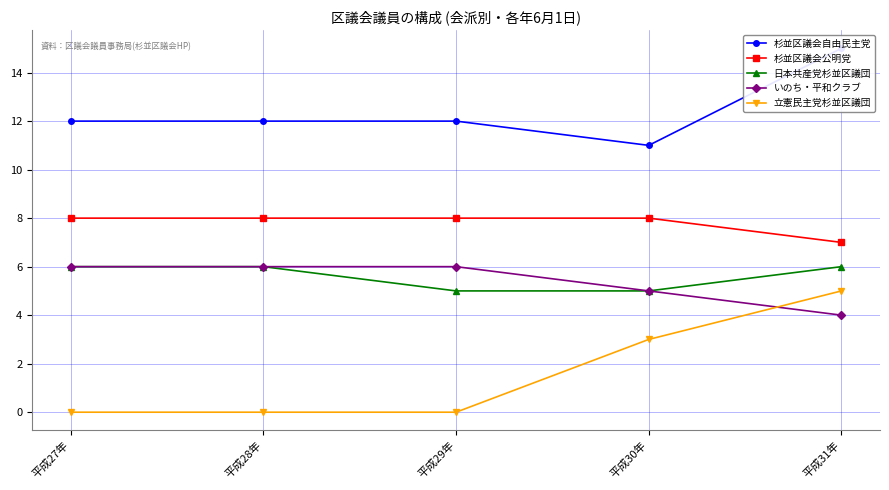

What is the difference between the highest and lowest values at 平成29年?

12